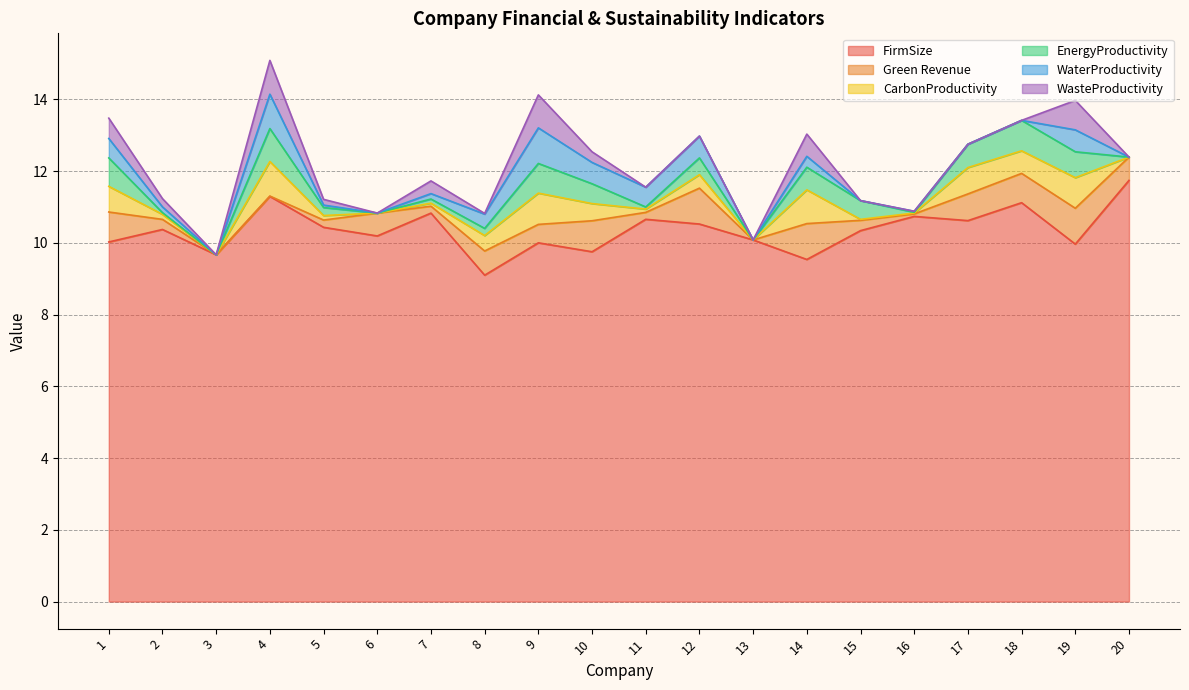

How many values in the FirmSize series exceed 10?

14